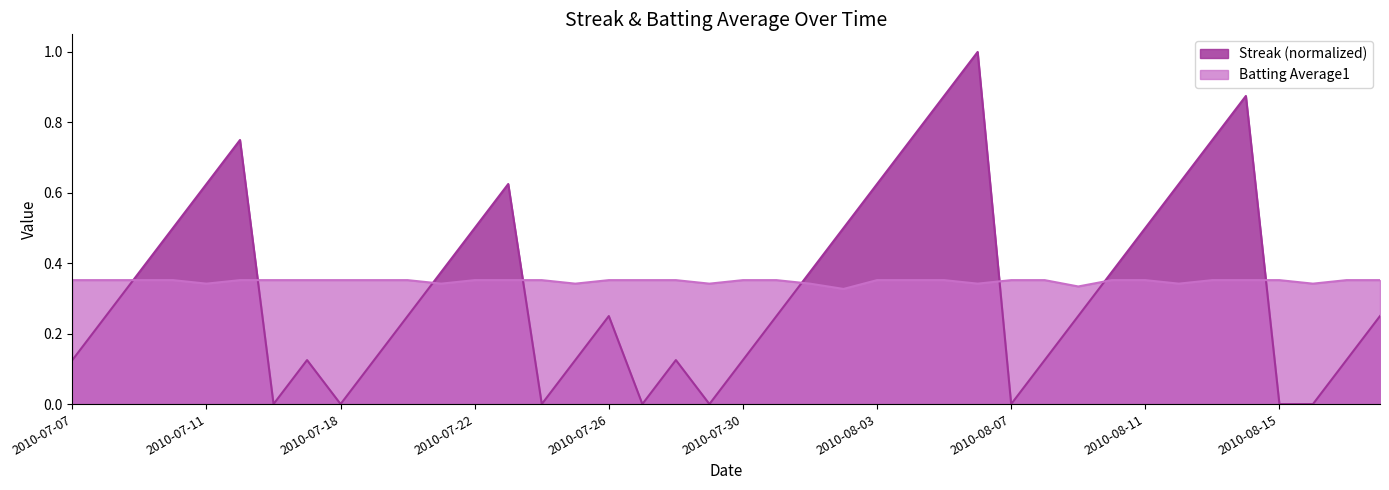

Is the value of Streak at 2010-08-15 greater than the value of Batting Average1 at 2010-08-08?

No